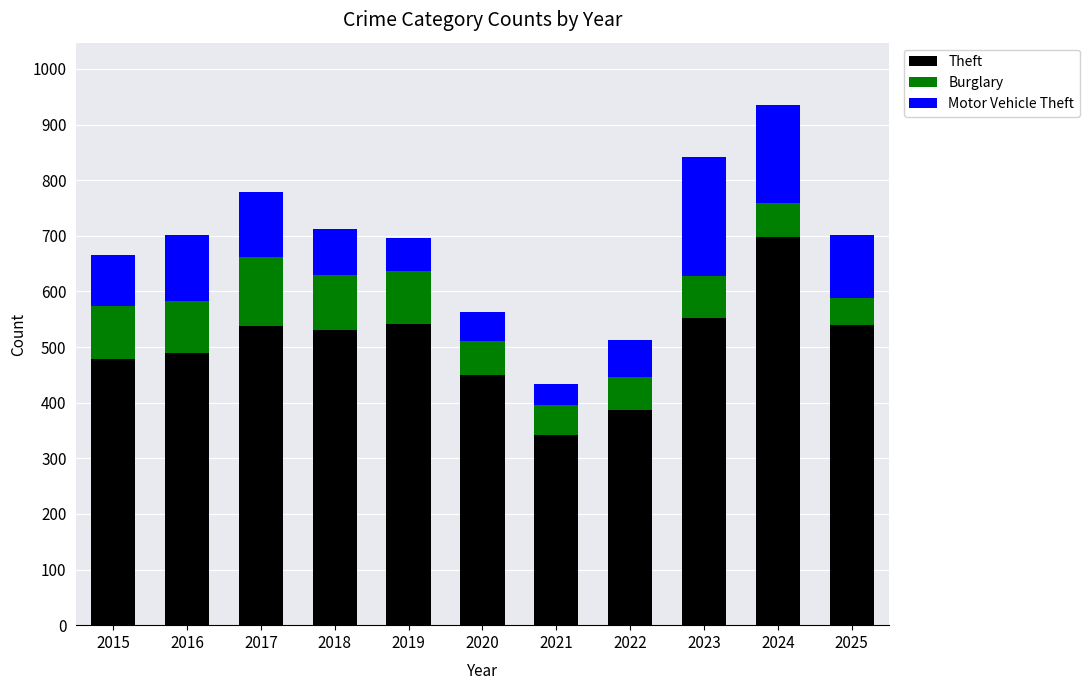

What is the lowest value of the Theft series?

341